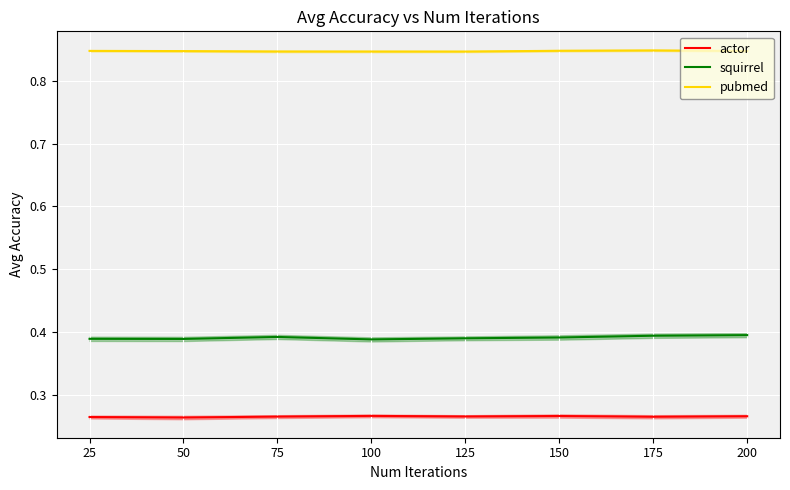

Reading left to right, transcribe all the data shown in this chart.

actor: 0.3	0.3	0.3	0.3	0.3	0.3	0.3	0.3
squirrel: 0.4	0.4	0.4	0.4	0.4	0.4	0.4	0.4
pubmed: 0.8	0.8	0.8	0.8	0.8	0.8	0.8	0.8